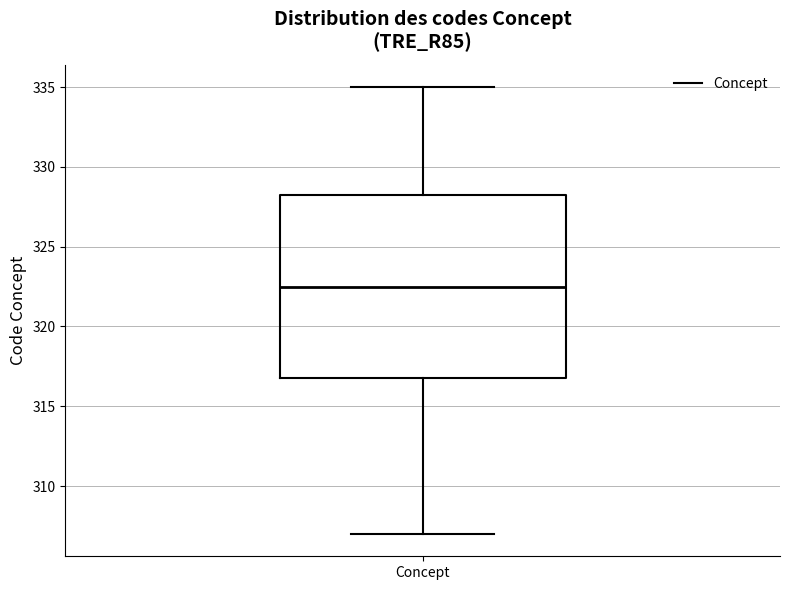

Read this box plot against the y-axis: the position of the median line, the range covered by the box, and the ends of both whiskers. The values are not printed on the chart, so give them approximately, as read against the axis.

median 322.5, box 317.0 to 328.5, whiskers 307.0 to 335.0